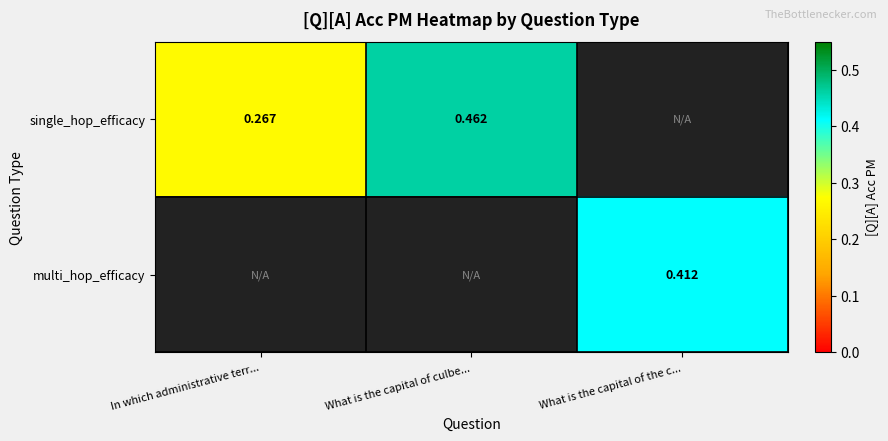

How many series are shown in this chart?

2